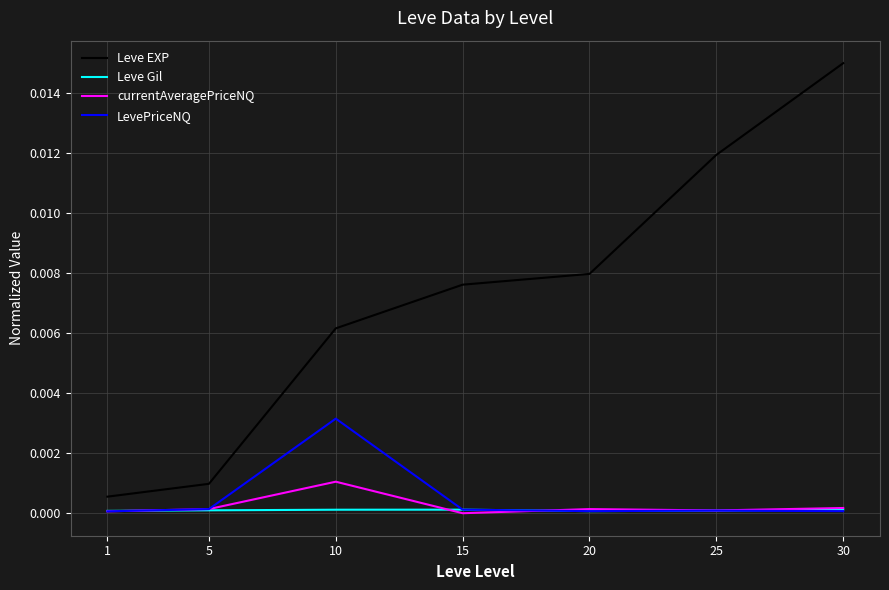

True or false: Leve EXP and LevePriceNQ intersect in this chart.

False